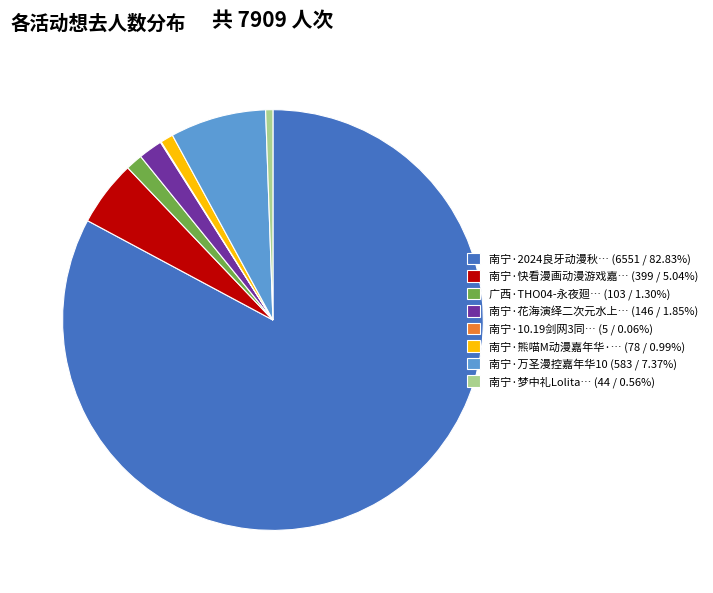

Approximately how many times larger is the value at 南宁·快看漫画动漫游戏嘉… (399 / 5.04%) compared to 南宁·熊喵M动漫嘉年华·… (78 / 0.99%)?

5.1